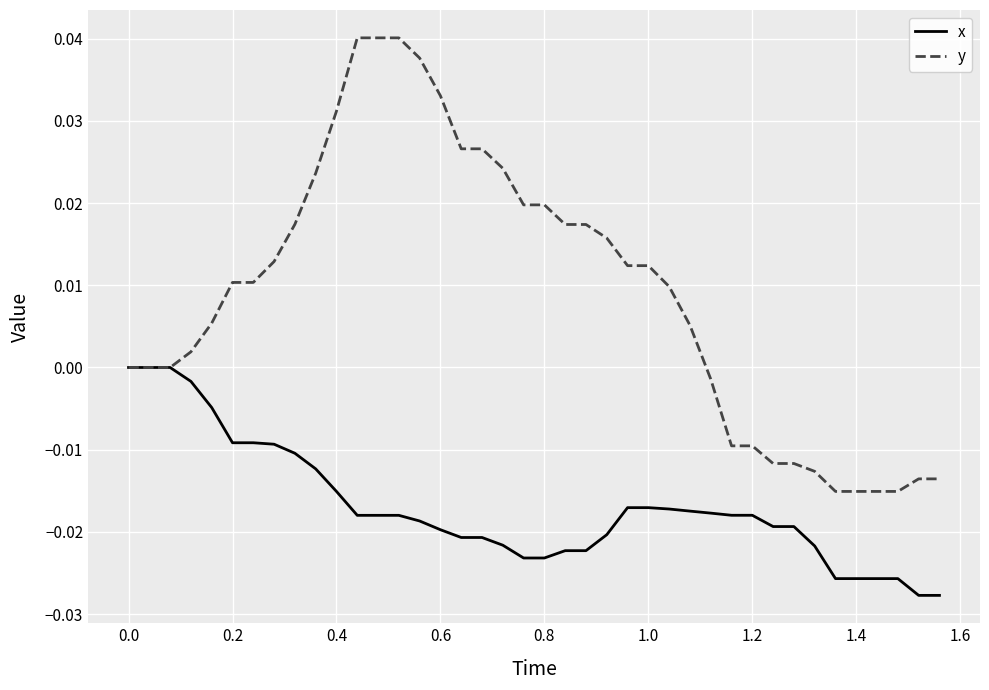

Which series has the largest total across all categories?

y